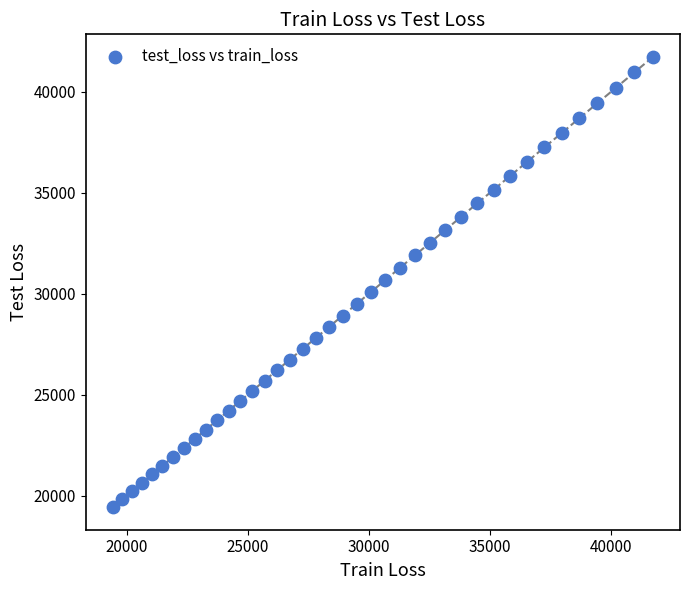

What is the range of Y values (max minus min)?

22302.2